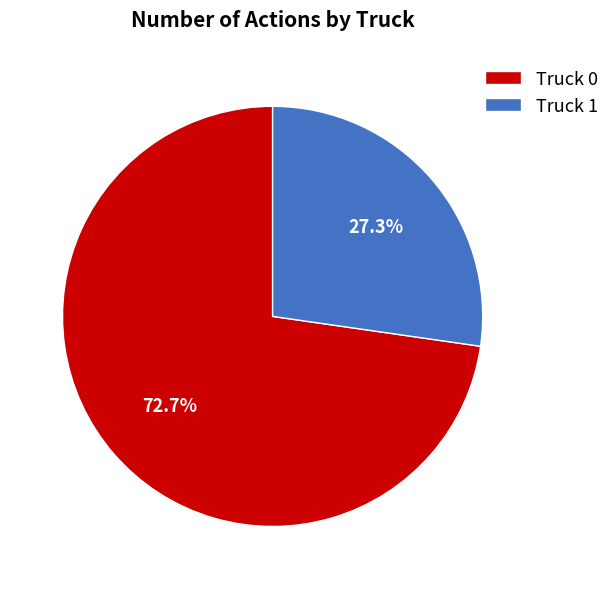

The Truck 0 slice represents 73% of the pie. True or false?

True